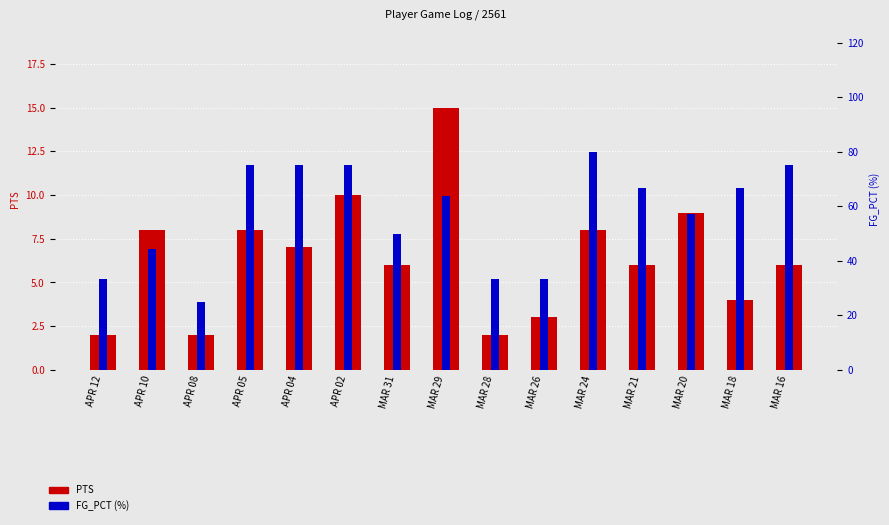

Reading left to right, what are all the values shown in this chart?

PTS: APR 12=2.0	APR 10=8.0	APR 08=2.0	APR 05=8.0	APR 04=7.0	APR 02=10.0	MAR 31=6.0	MAR 29=15.0	MAR 28=2.0	MAR 26=3.0	MAR 24=8.0	MAR 21=6.0	MAR 20=9.0	MAR 18=4.0	MAR 16=6.0
FG_PCT (%): APR 12=33.3	APR 10=44.4	APR 08=25.0	APR 05=75.0	APR 04=75.0	APR 02=75.0	MAR 31=50.0	MAR 29=63.6	MAR 28=33.3	MAR 26=33.3	MAR 24=80.0	MAR 21=66.7	MAR 20=57.1	MAR 18=66.7	MAR 16=75.0